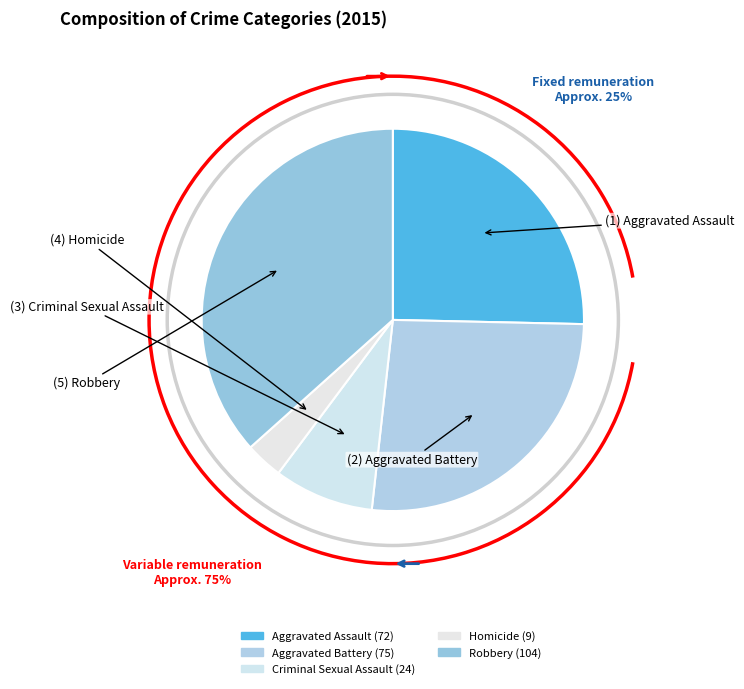

To the nearest percent, what is the difference between the Aggravated Battery and Criminal Sexual Assault slice percentages?

18%